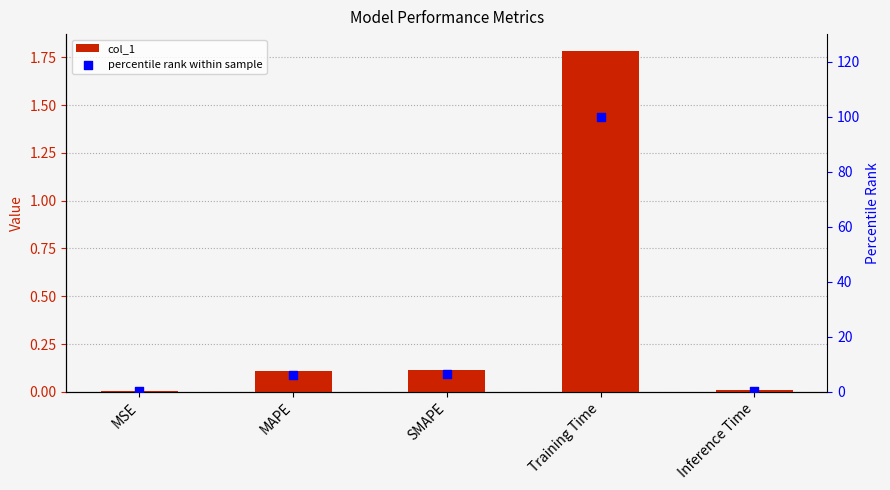

Is the value of col_1 at SMAPE greater than the value of percentile rank within sample at Training Time?

No